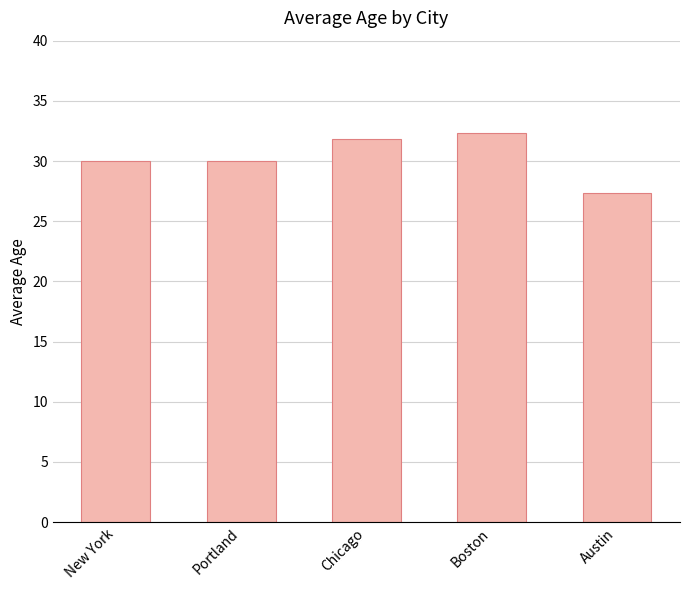

Read the value at New York.

30.0